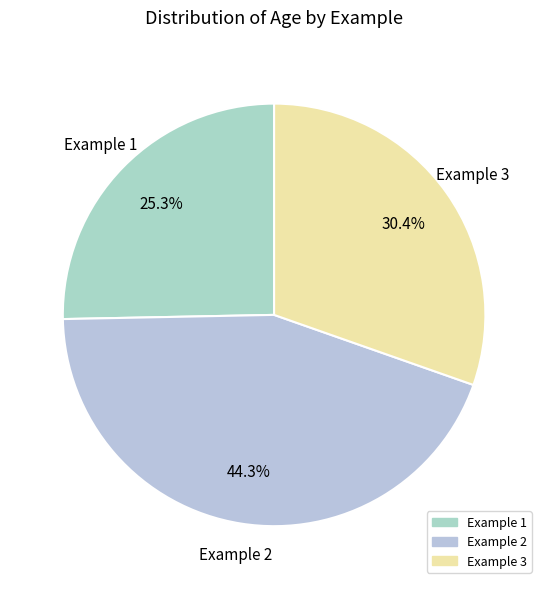

To the nearest percent, what portion does Example 2 represent?

44%